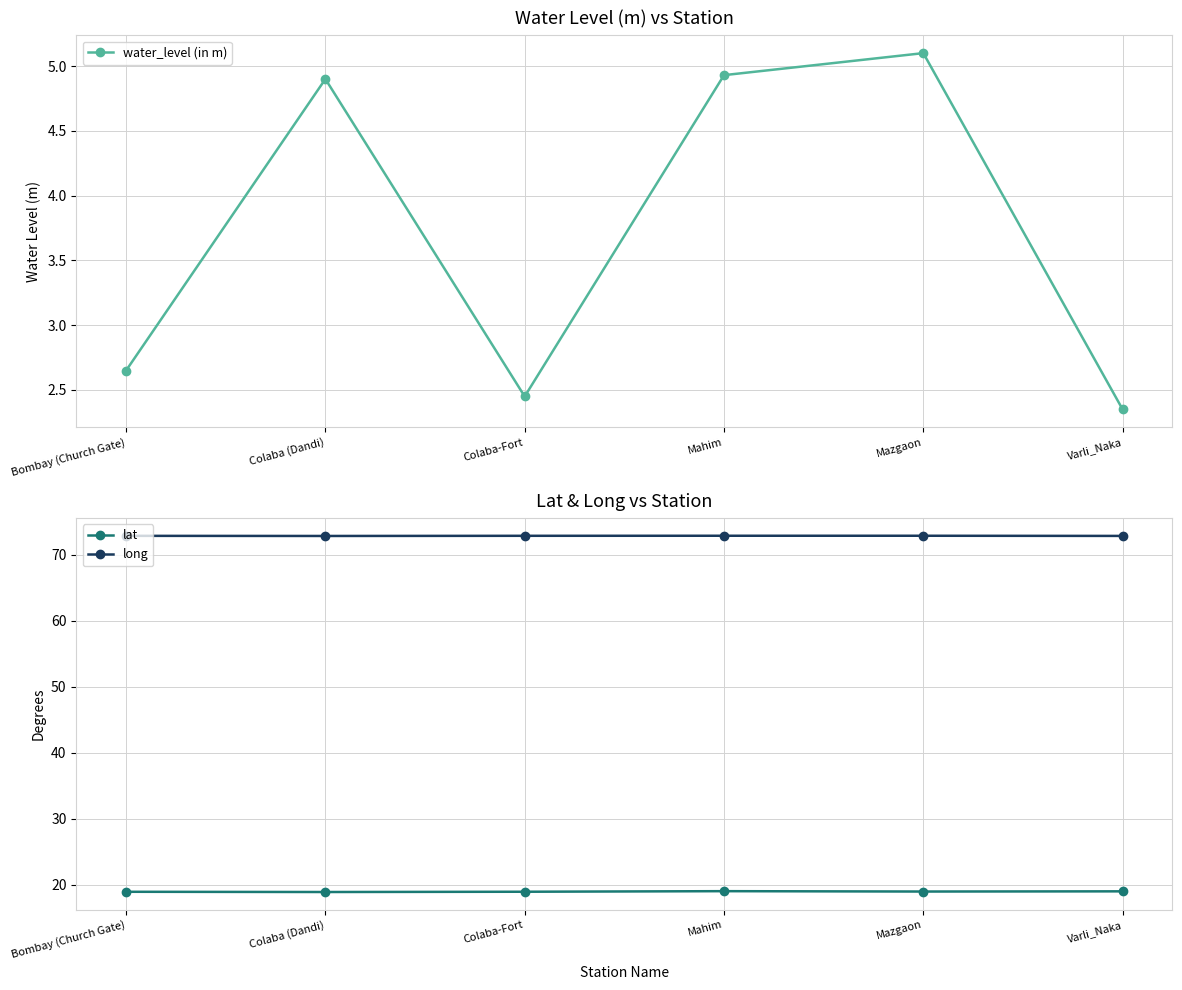

What is the difference between the highest and lowest values at Colaba-Fort?

70.4